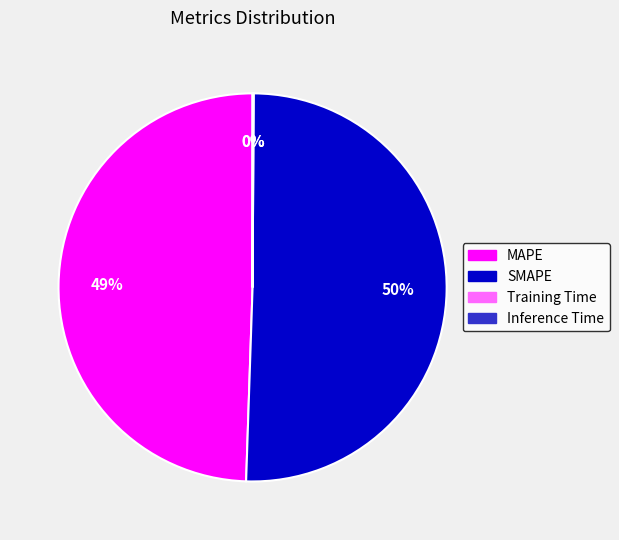

Which category has the biggest portion of the pie?

SMAPE